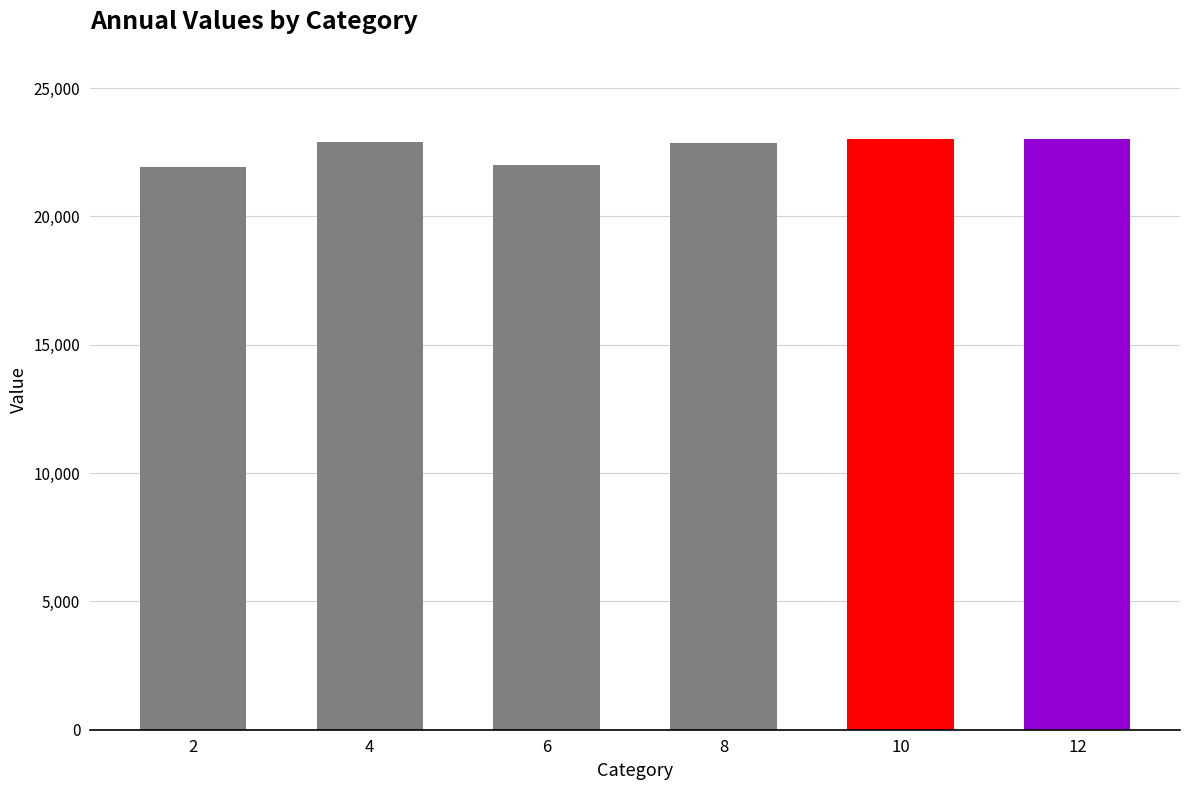

What is the ratio of the value at 2 to the value at 6?

1.0